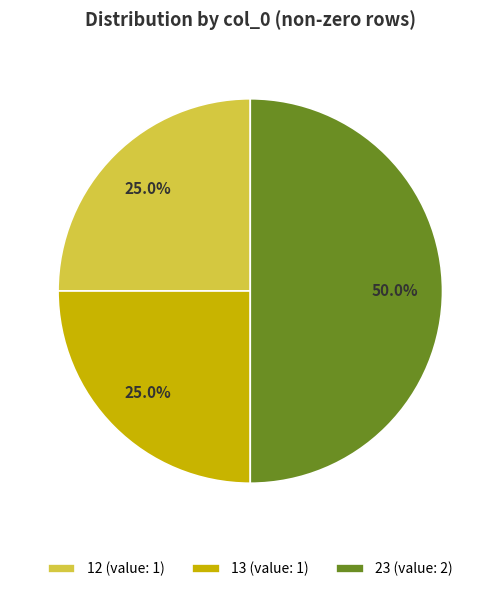

To the nearest percent, what is the difference between the 13 and 23 slice percentages?

25%